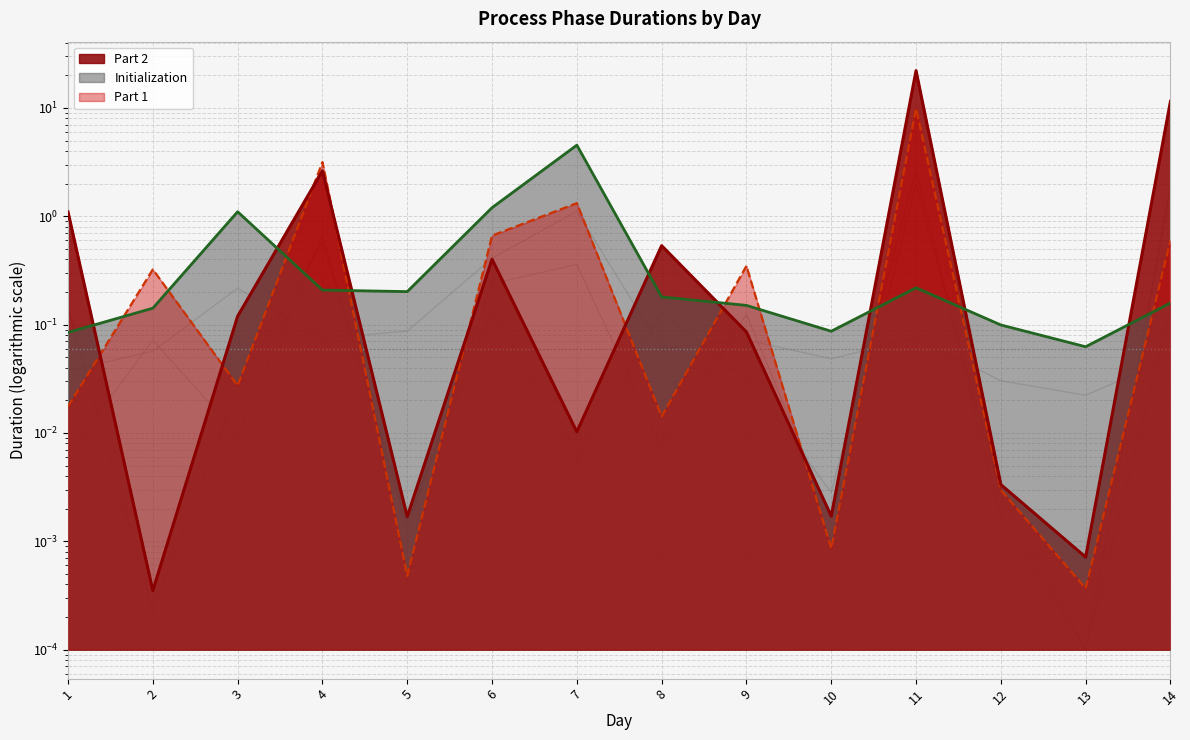

Reading right to left, transcribe all the data shown in this chart.

Initialization: 14=0.2	13=0.1	12=0.1	11=0.2	10=0.1	9=0.2	8=0.2	7=4.5	6=1.2	5=0.2	4=0.2	3=1.1	2=0.1	1=0.1
Part 1: 14=0.6	13=0.0	12=0.0	11=9.9	10=0.0	9=0.3	8=0.0	7=1.3	6=0.7	5=0.0	4=3.2	3=0.0	2=0.3	1=0.0
Part 2: 14=11.5	13=0.0	12=0.0	11=22.1	10=0.0	9=0.1	8=0.5	7=0.0	6=0.4	5=0.0	4=2.6	3=0.1	2=0.0	1=1.1